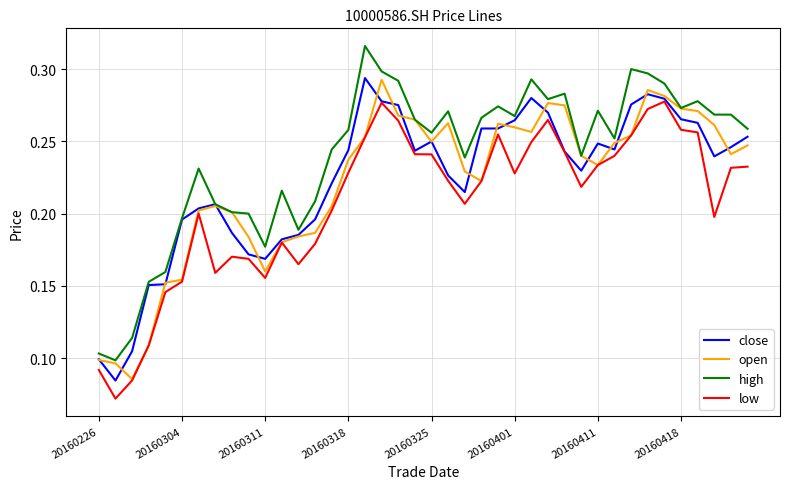

Which series has the largest total across all categories?

high